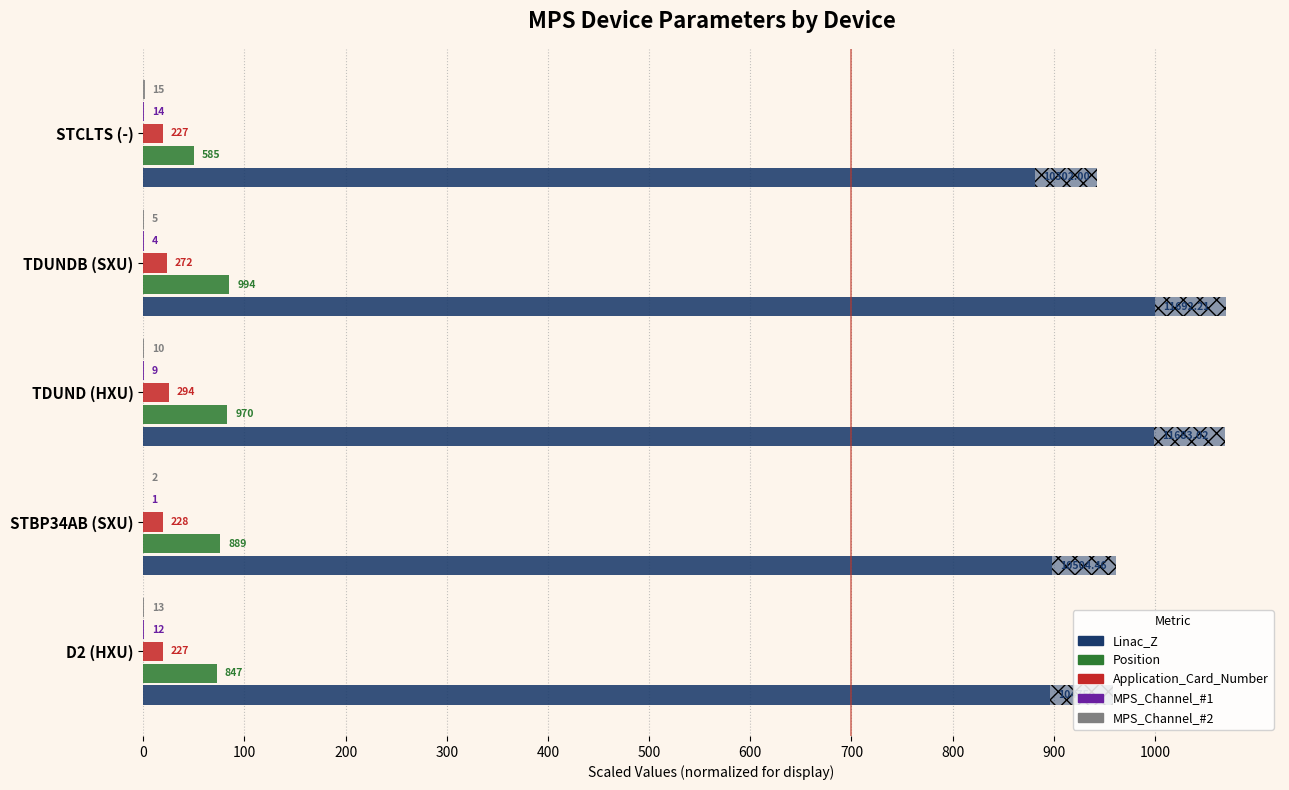

Reading left to right, list all the values displayed in this chart.

Linac_Z: 895.9	898.4	999.2	1000.0	881.1
Position: 72.4	76.0	83.0	85.0	50.0
Application_Card_Number: 19.4	19.5	25.1	23.3	19.4
MPS_Channel_#1: 1.0	0.1	0.8	0.3	1.2
MPS_Channel_#2: 1.1	0.2	0.9	0.4	1.3